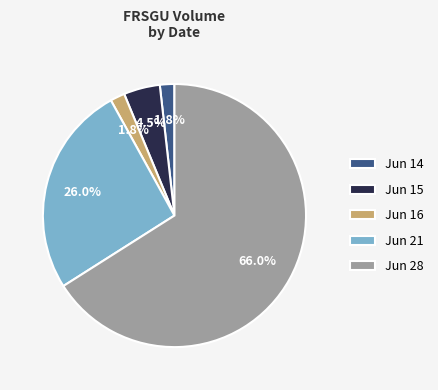

Do Jun 14 and Jun 16 together represent more than half of the pie?

No